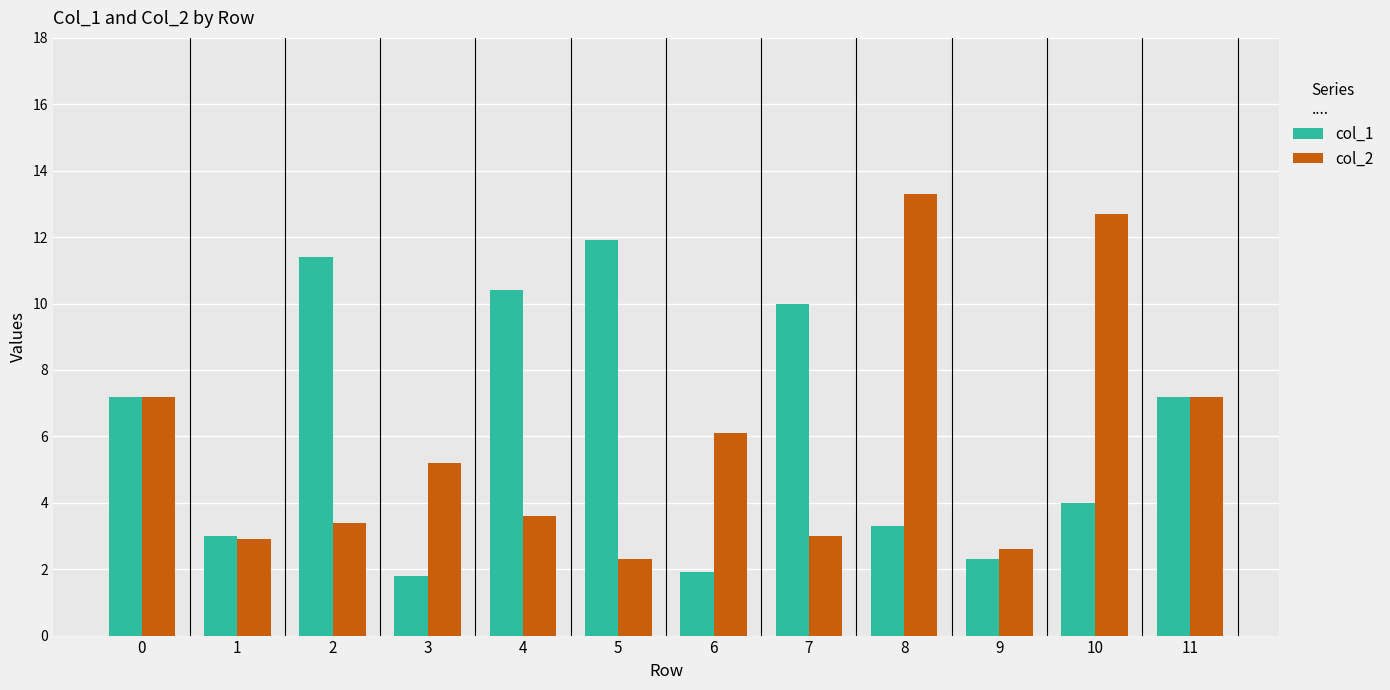

What is the maximum value shown in the chart?

13.3